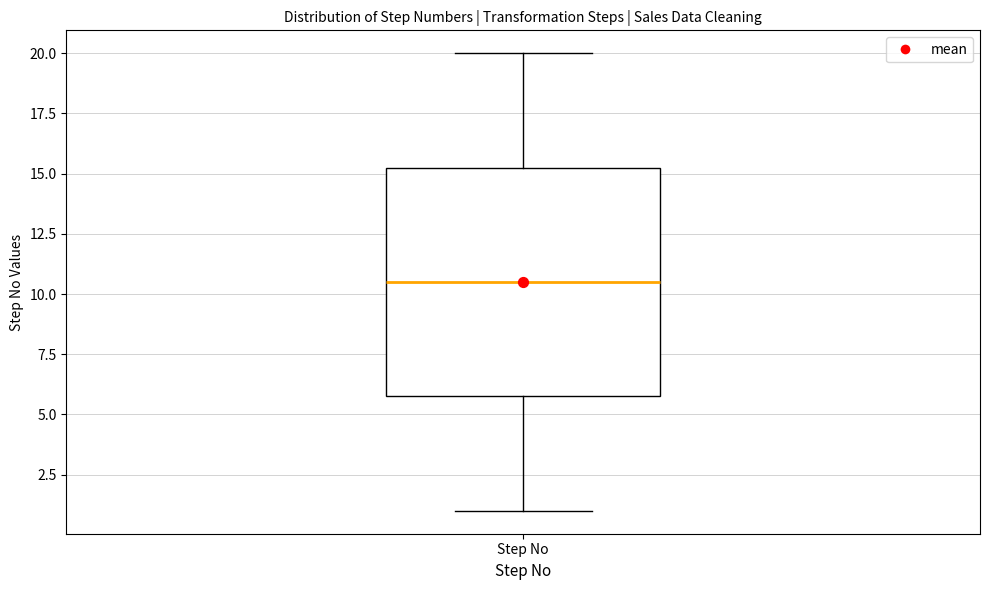

Transcribe this box plot: give where the median line is, the range the box spans, and where the two whiskers end, as read against the y-axis. The values are not printed on the chart, so give them approximately, as read against the axis.

median 10.5, box 6.0 to 15.5, whiskers 1.0 to 20.0